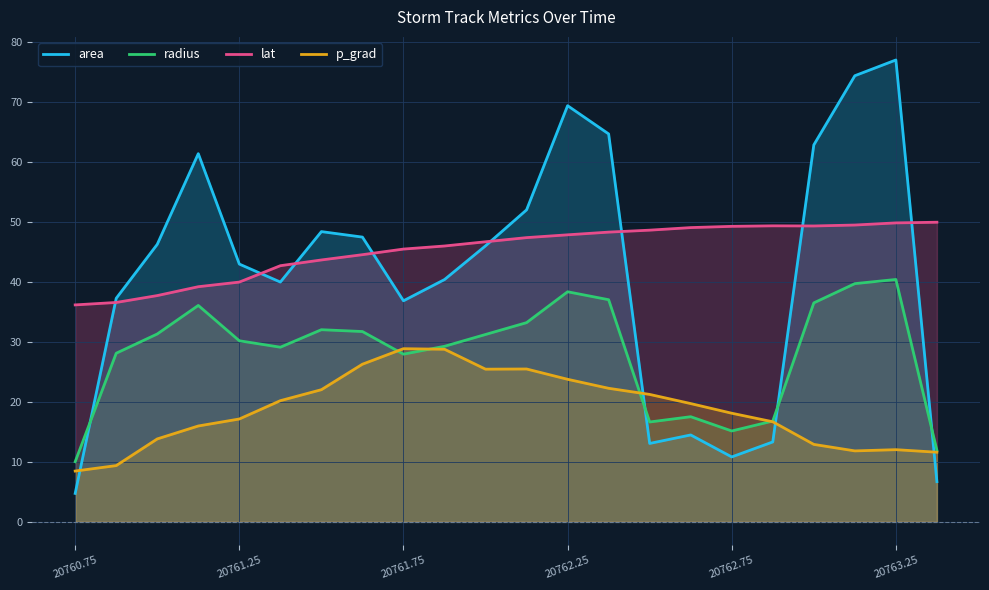

The value of radius at 21 is 18.1. True or false?

False